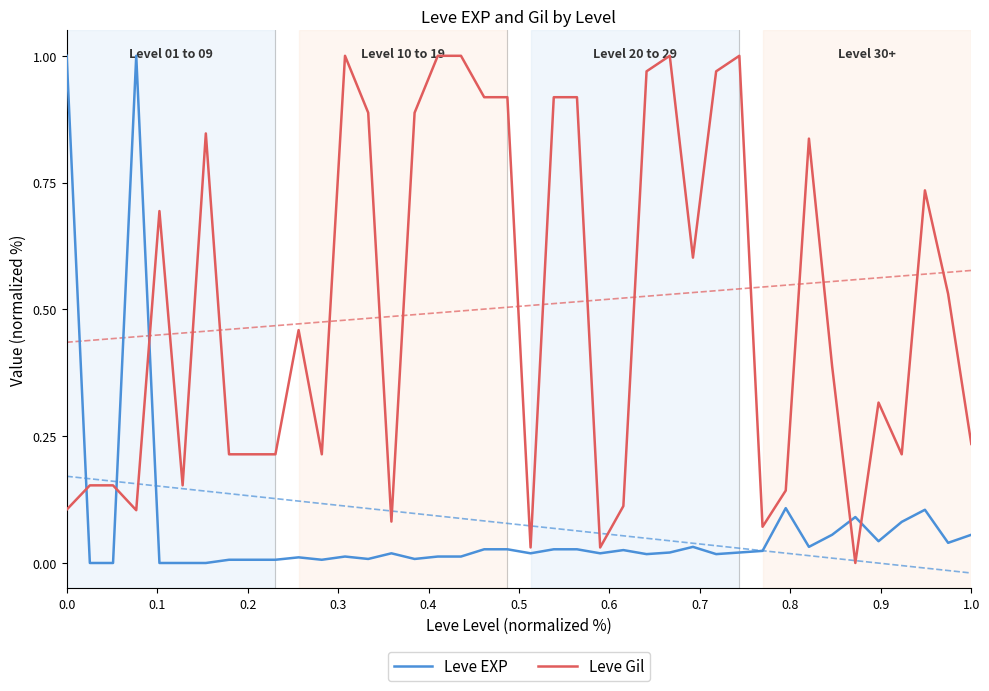

Reading left to right, extract all data points from this chart.

Leve EXP: 1.0	0.0	0.0	1.0	0.0	0.0	0.0	0.0	0.0	0.0	0.0	0.0	0.0	0.0	0.0	0.0	0.0	0.0	0.0	0.0	0.0	0.0	0.0	0.0	0.0	0.0	0.0	0.0	0.0	0.0	0.0	0.1	0.0	0.1	0.1	0.0	0.1	0.1	0.0	0.1
Leve Gil: 0.1	0.2	0.2	0.1	0.7	0.2	0.8	0.2	0.2	0.2	0.5	0.2	1.0	0.9	0.1	0.9	1.0	1.0	0.9	0.9	0.0	0.9	0.9	0.0	0.1	1.0	1.0	0.6	1.0	1.0	0.1	0.1	0.8	0.4	0.0	0.3	0.2	0.7	0.5	0.2